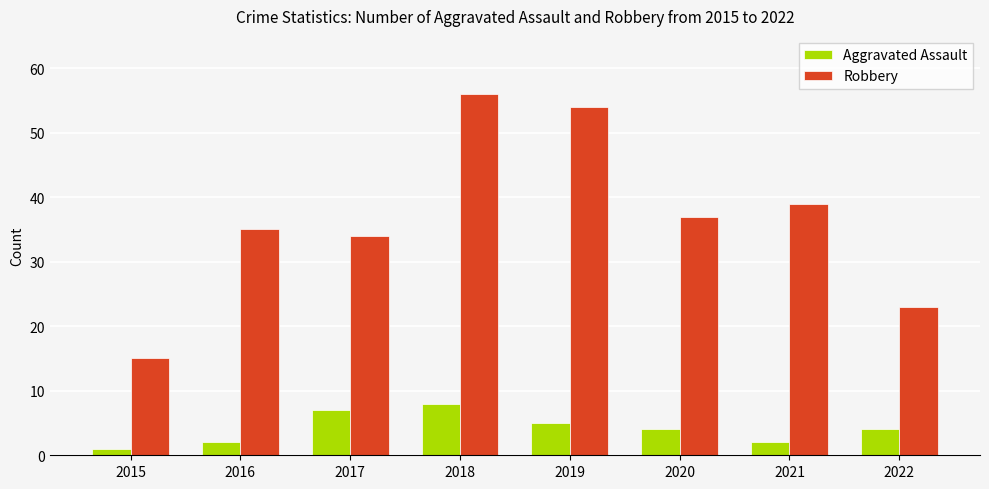

Is it true that Aggravated Assault equals 2 at 2016?

True